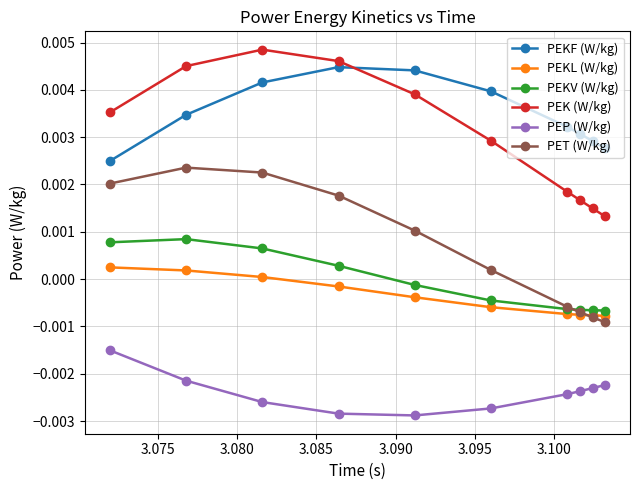

In PEK (W/kg), how many points are higher than both neighbors (excluding endpoints)?

1